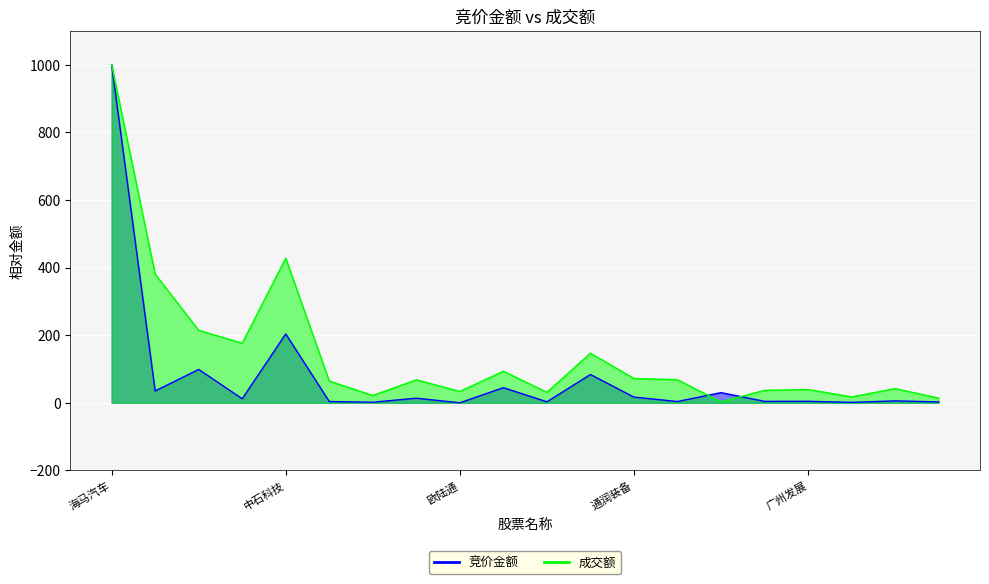

List the series in order of their peak value, lowest first.

竞价金额, 成交额